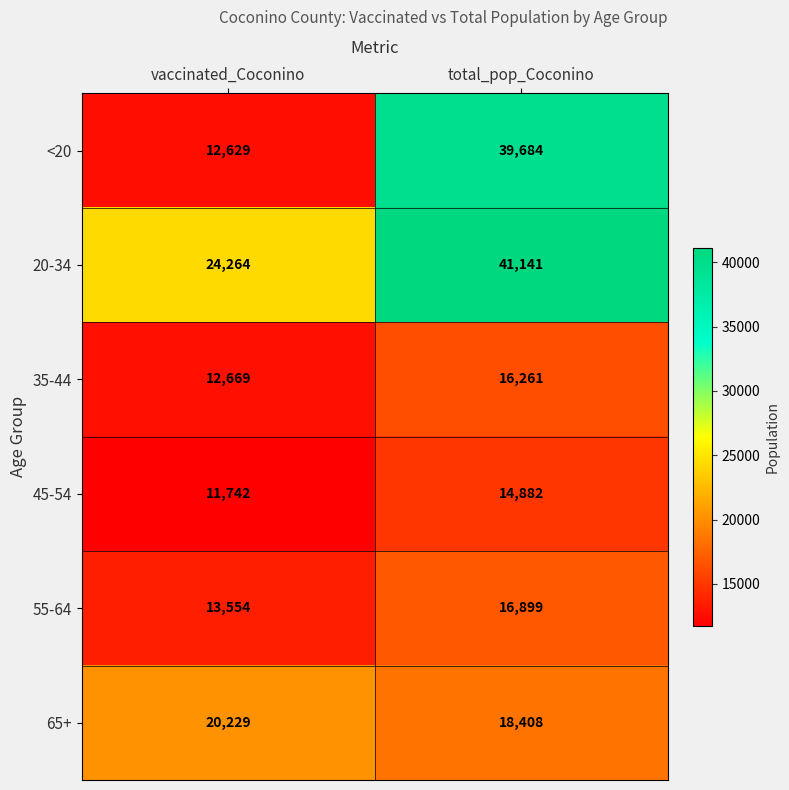

What is the difference between the maximum and minimum values in the <20 series?

27055